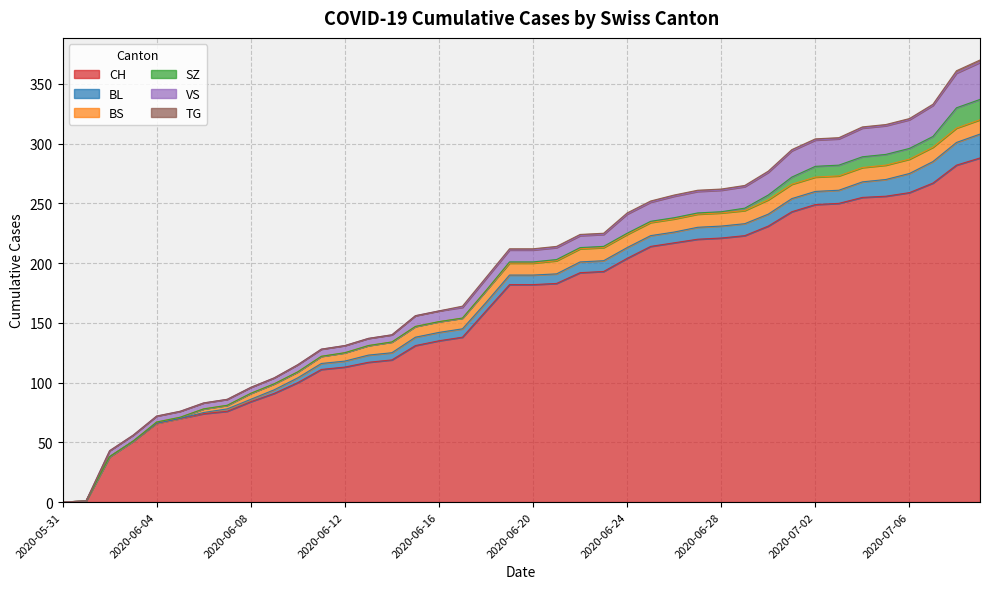

How many lines are shown in the chart?

6